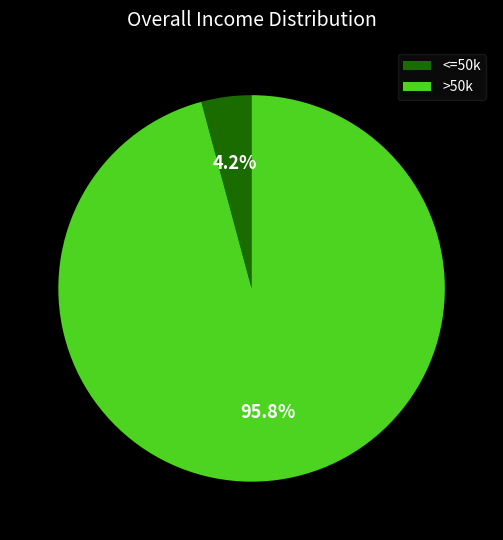

What is the total percentage of >50k and <=50k?

100.0%